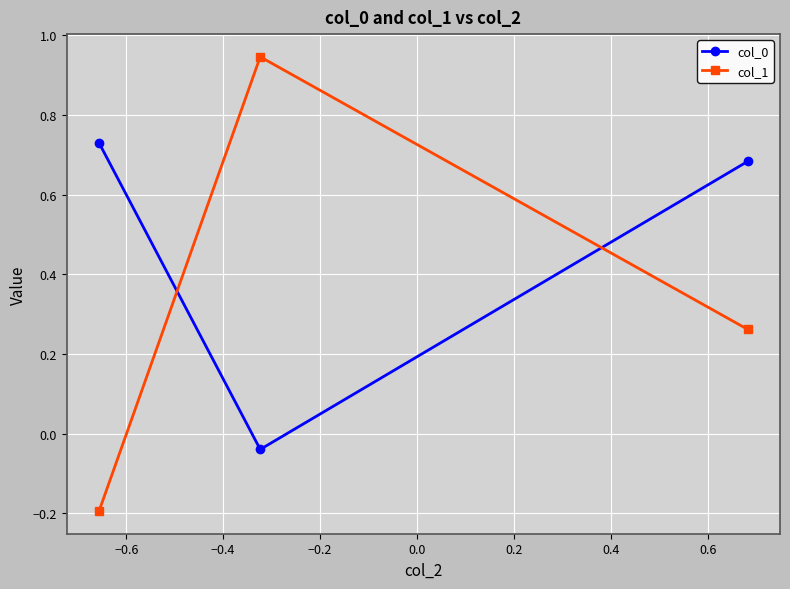

At how many categories does at least one series exceed 0?

3